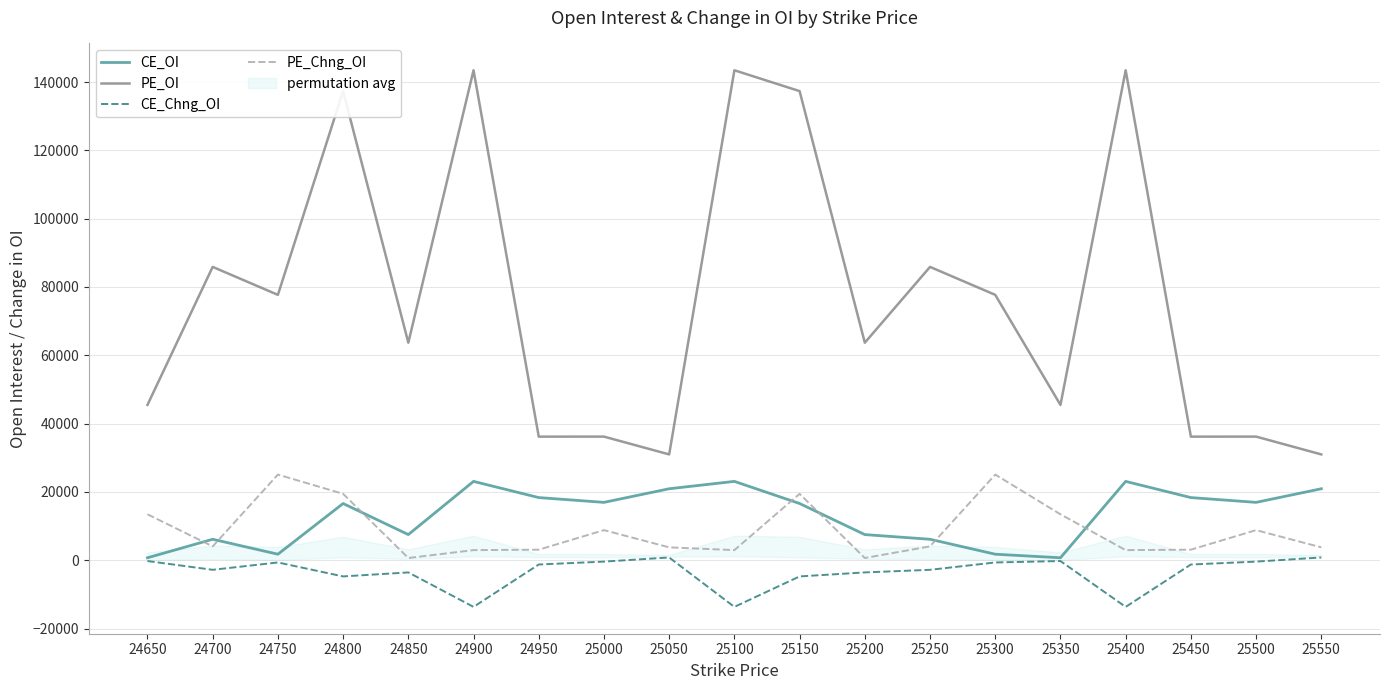

At which label does CE_Chng_OI reach its peak?

25050